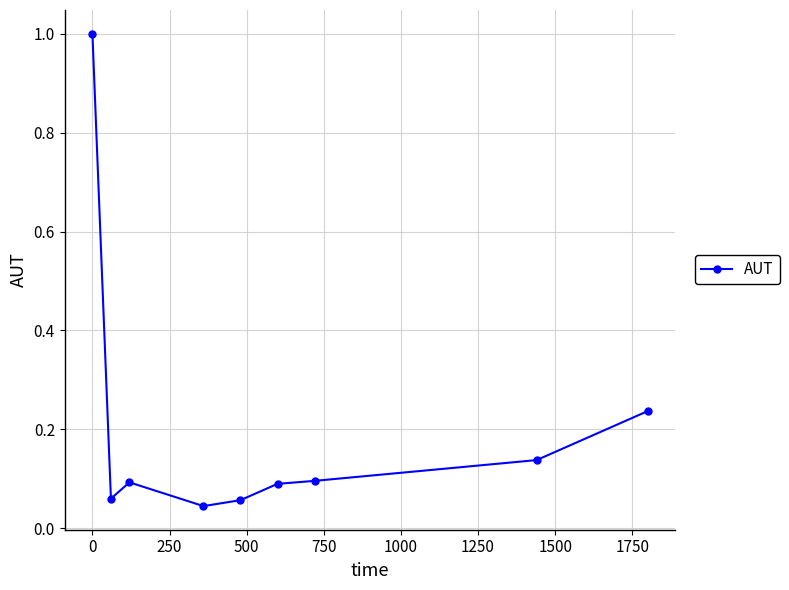

What is the difference between the maximum and minimum values?

1.0